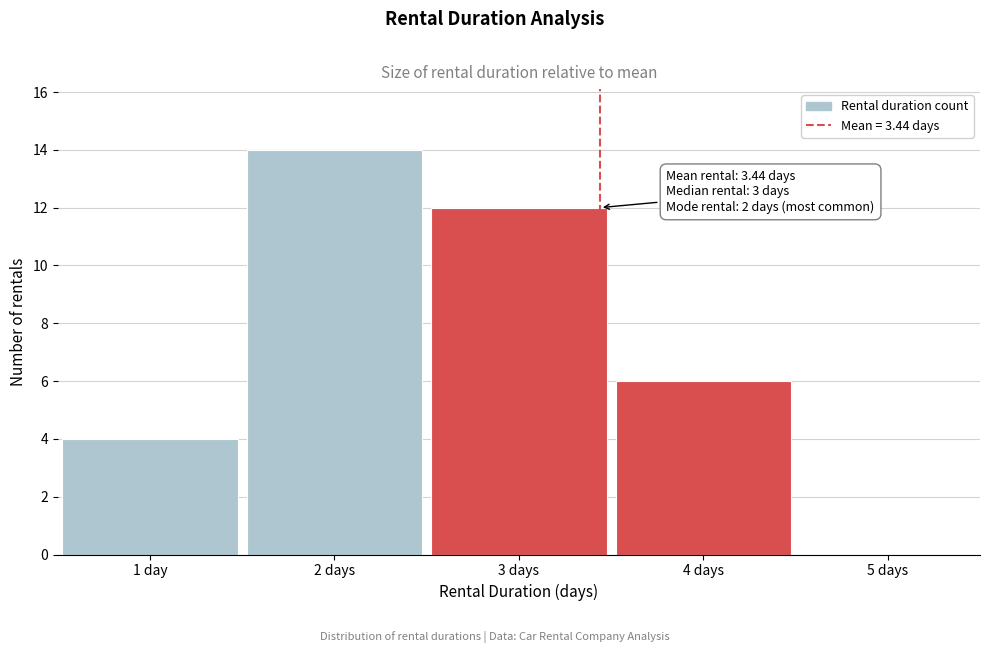

Reading left to right, list all the values displayed in this chart.

1 day=4	2 days=14	3 days=12	4 days=6	5 days=0